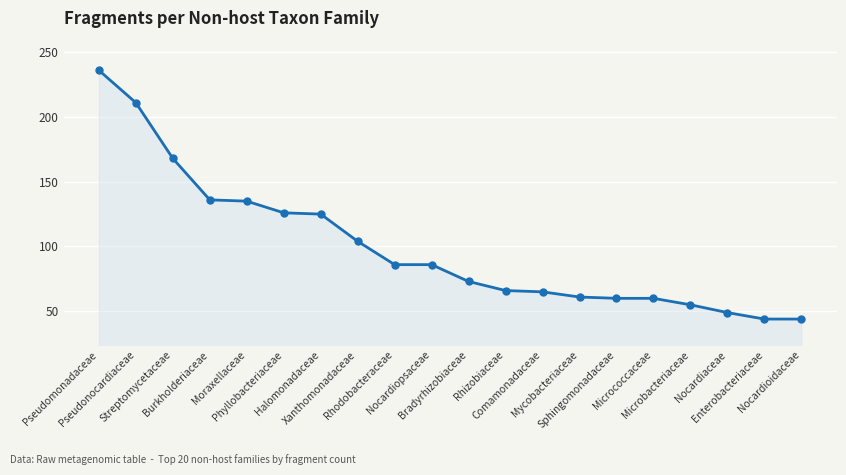

How many lines are shown in the chart?

1